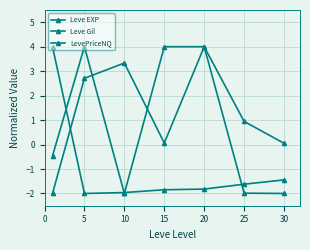

How many lines are shown in the chart?

3